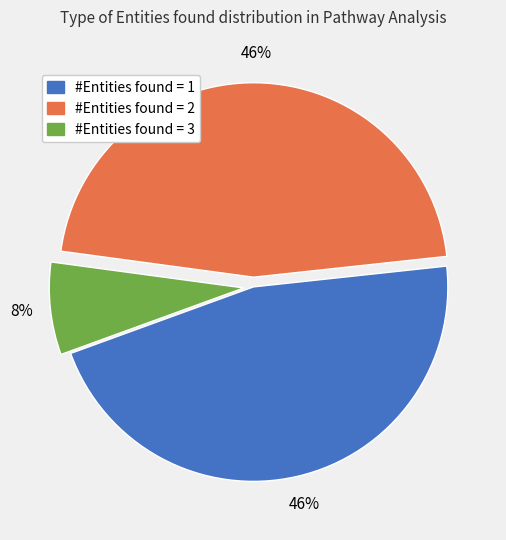

To the nearest percent, what is the difference between the largest and smallest slice percentages?

38%